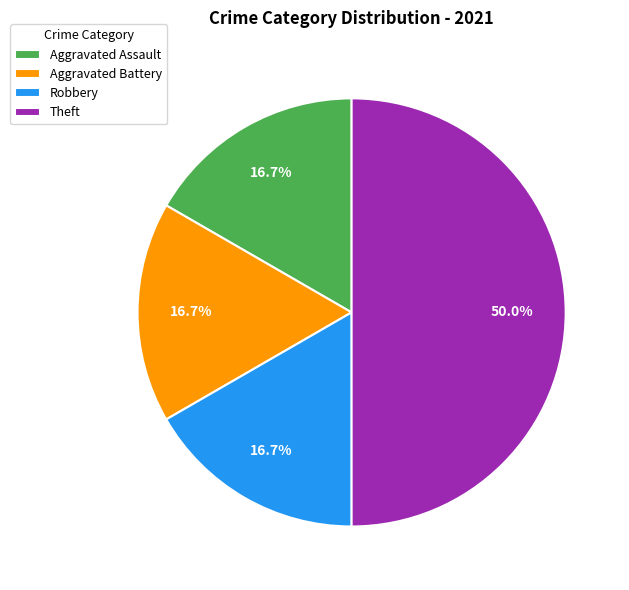

To the nearest percent, what is the average slice percentage?

25%